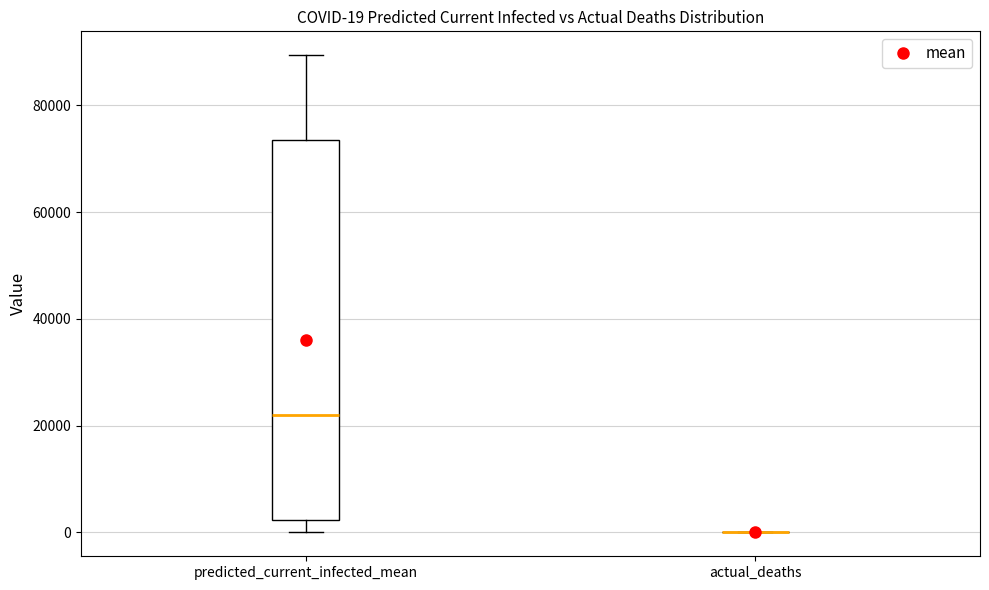

Which box is the tallest, from its lower edge to its upper edge?

predicted_current_infected_mean